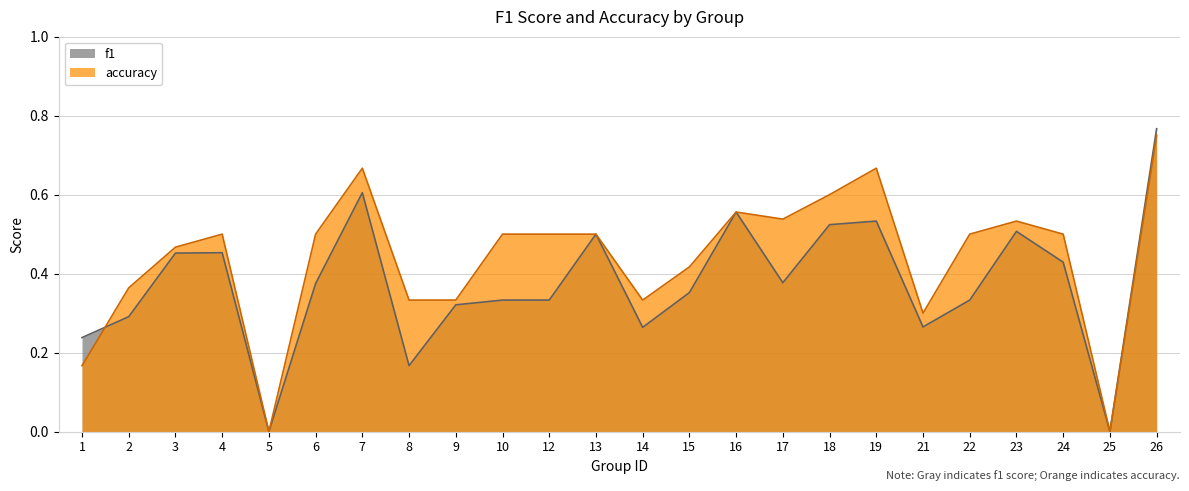

Which series has the largest total across all categories?

accuracy